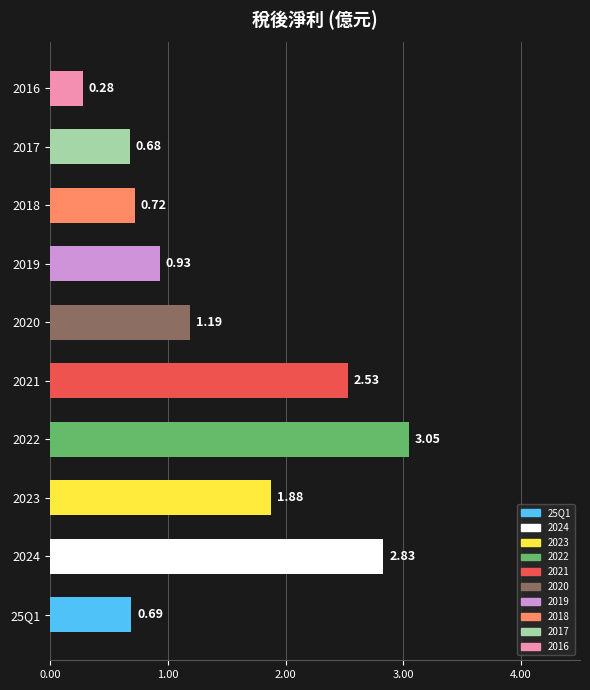

Which category has the lowest value across all series?

2016